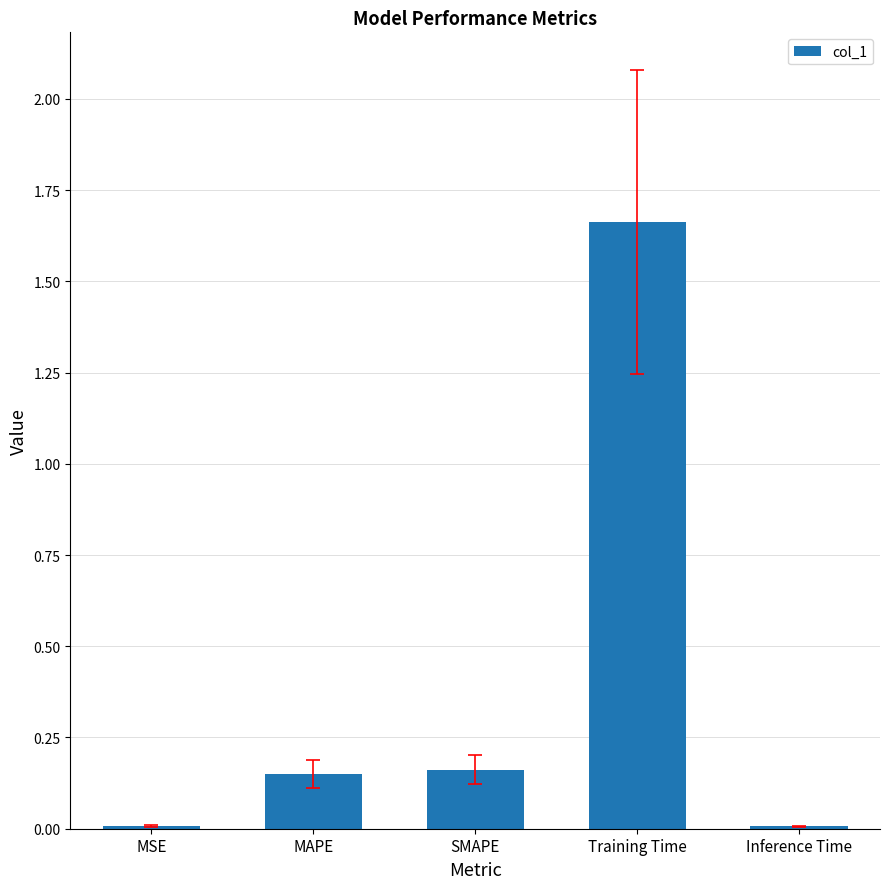

Which label corresponds to the largest value in the chart?

Training Time